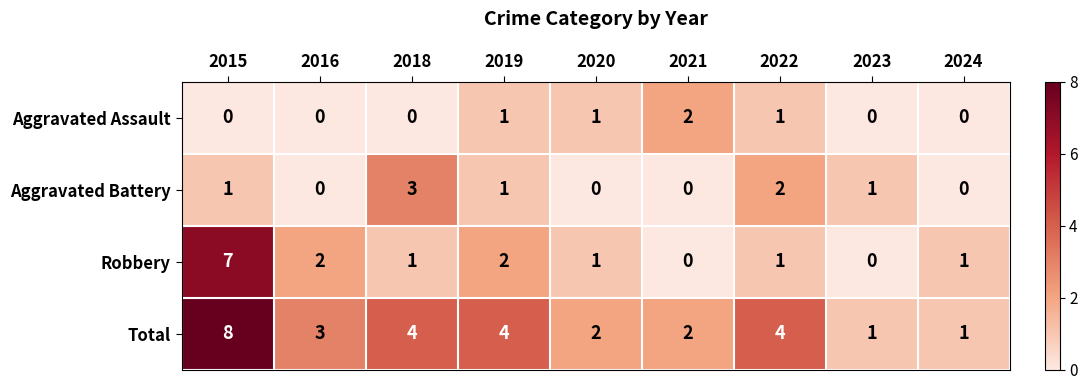

What is the difference between the highest and lowest values at 2020?

2